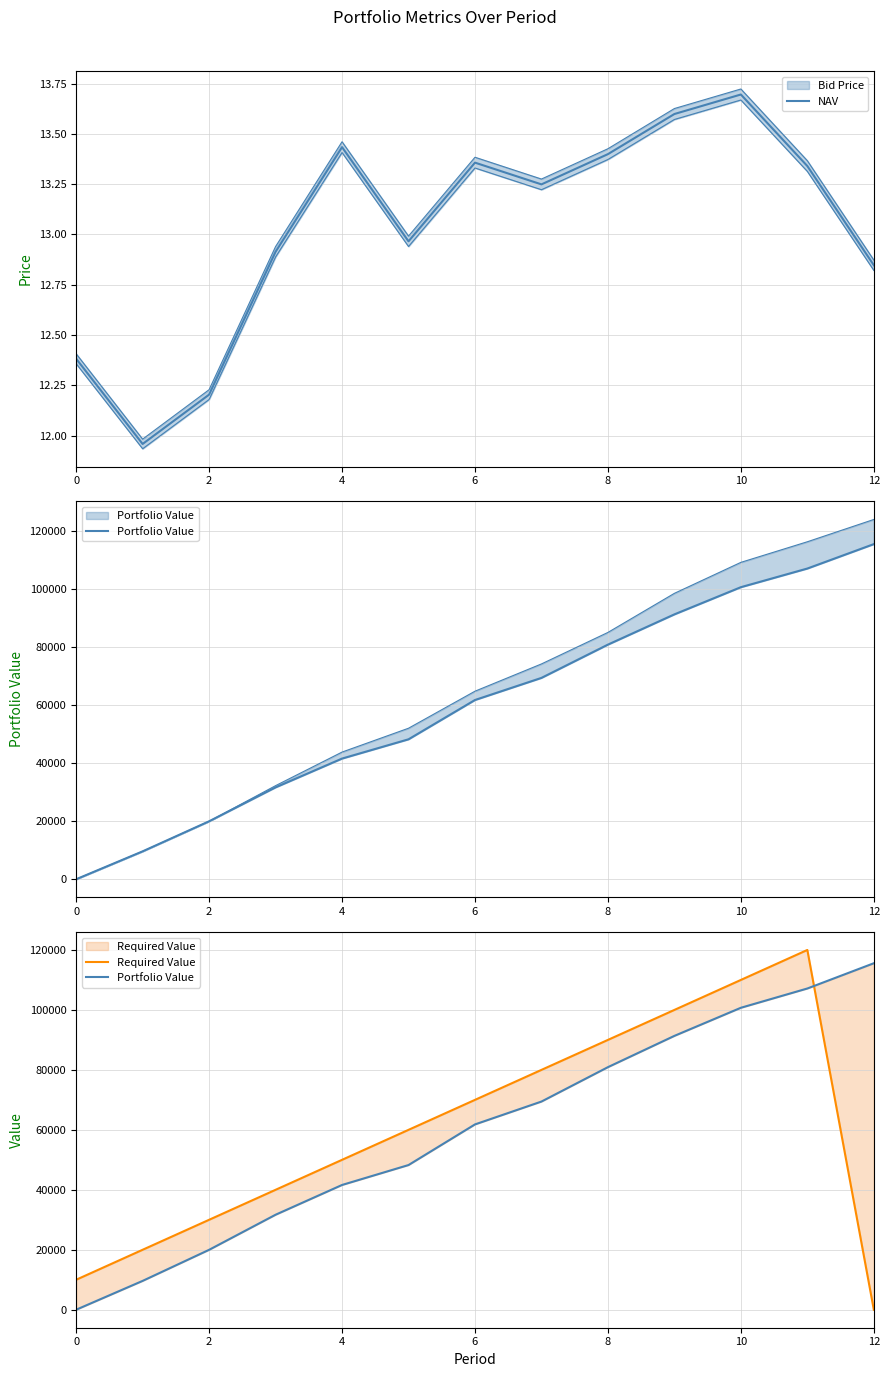

True or false: NAV has more than 0 interior local peaks.

True